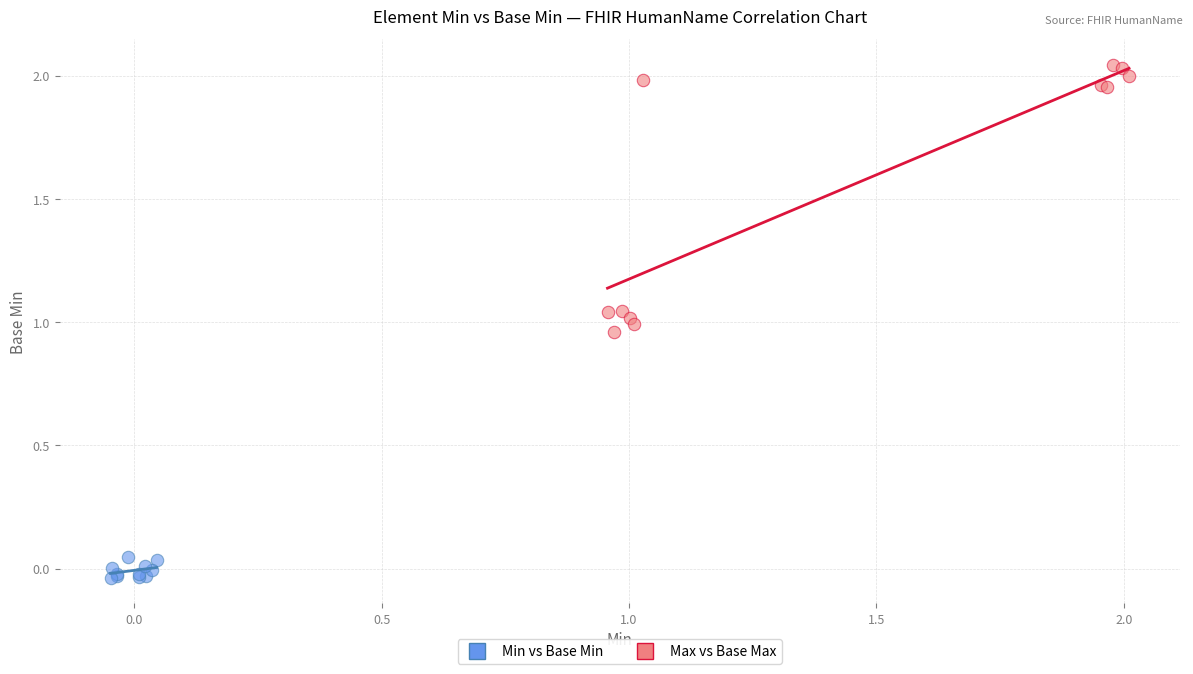

What are all the series names shown in the legend?

Min vs Base Min, Max vs Base Max